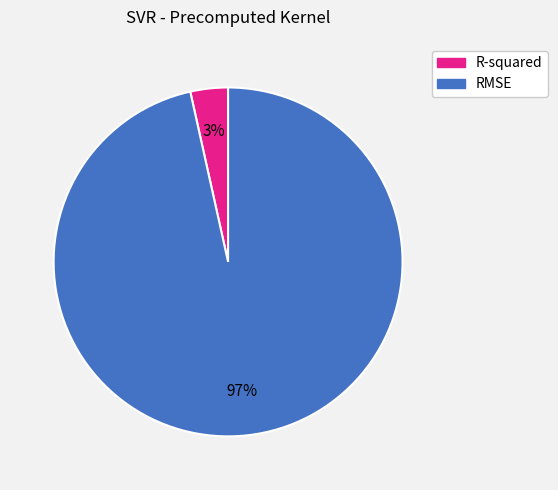

To the nearest percent, what is the combined percentage of RMSE and R-squared?

100%